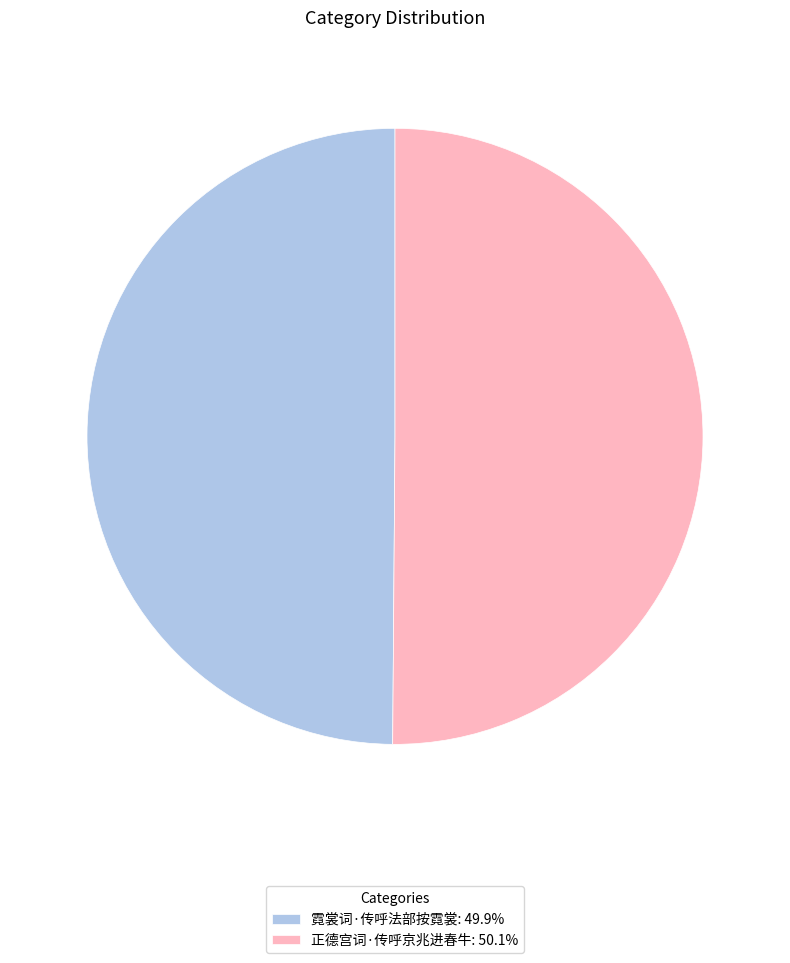

Approximately how many times larger is the value at 正德宫词·传呼京兆进春牛: 50.1% compared to 霓裳词·传呼法部按霓裳: 49.9%?

1.0